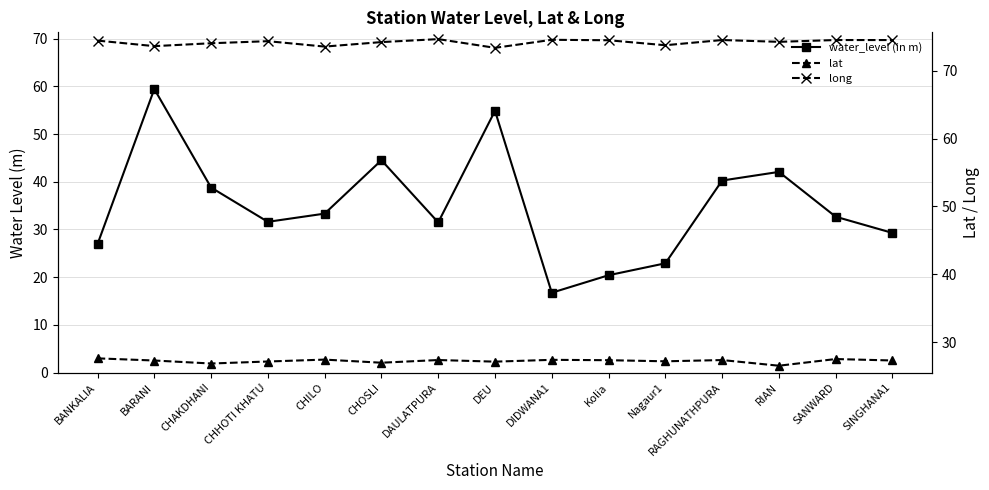

True or false: lat has a value of 7.4 at Nagaur1.

False